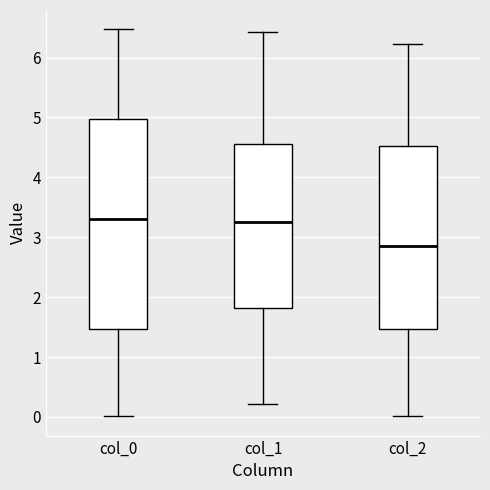

Which box is the tallest, from its lower edge to its upper edge?

col_0